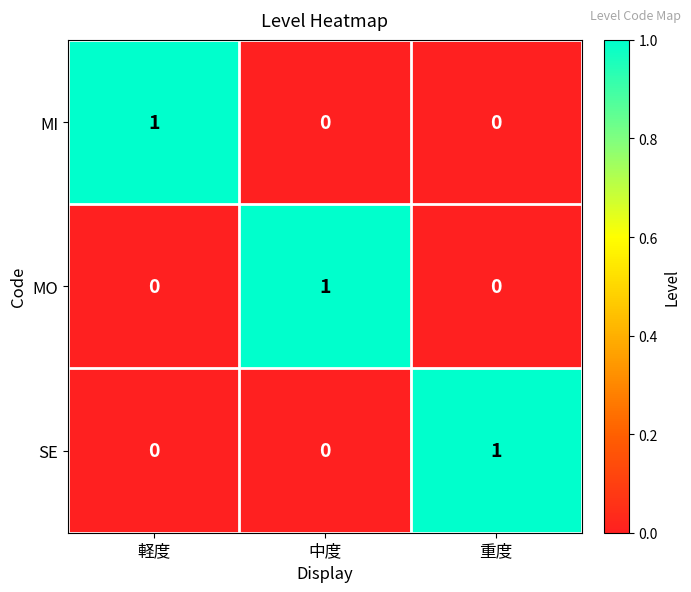

The MI series shows 1 at 重度. True or false?

False